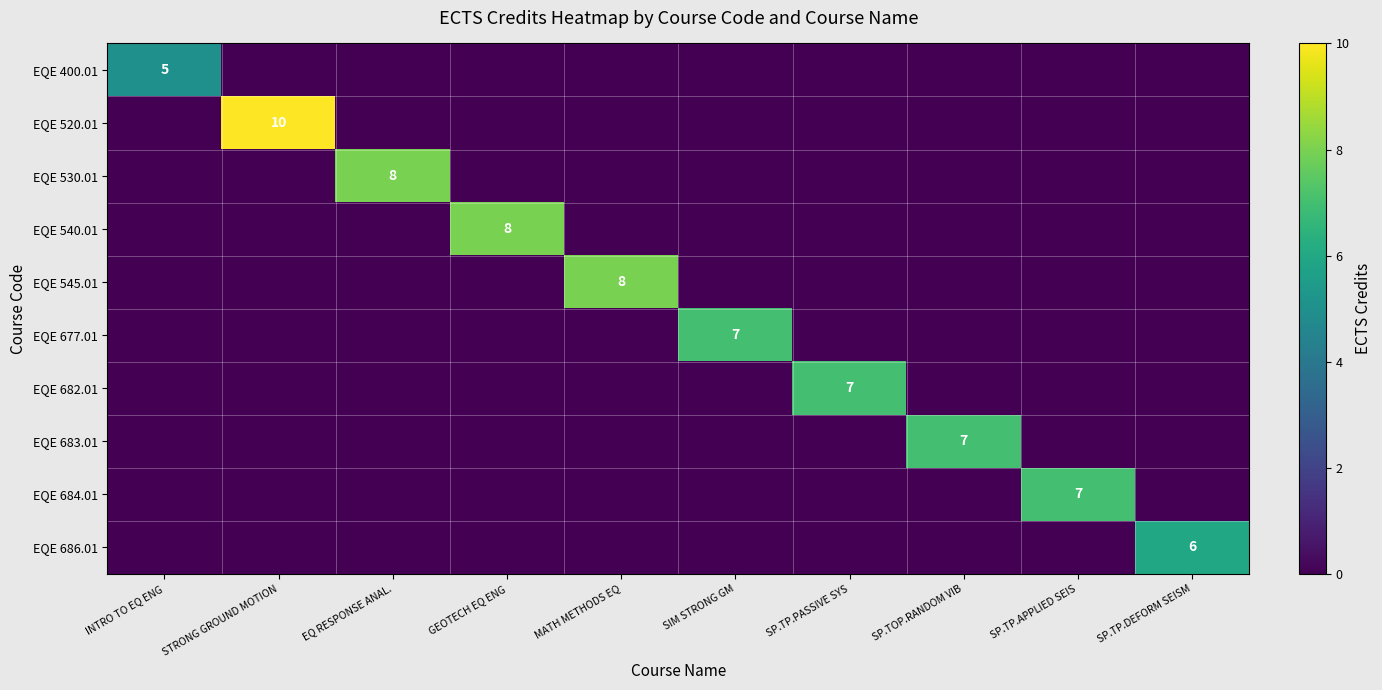

At which category is the sum across all series the highest?

STRONG GROUND MOTION